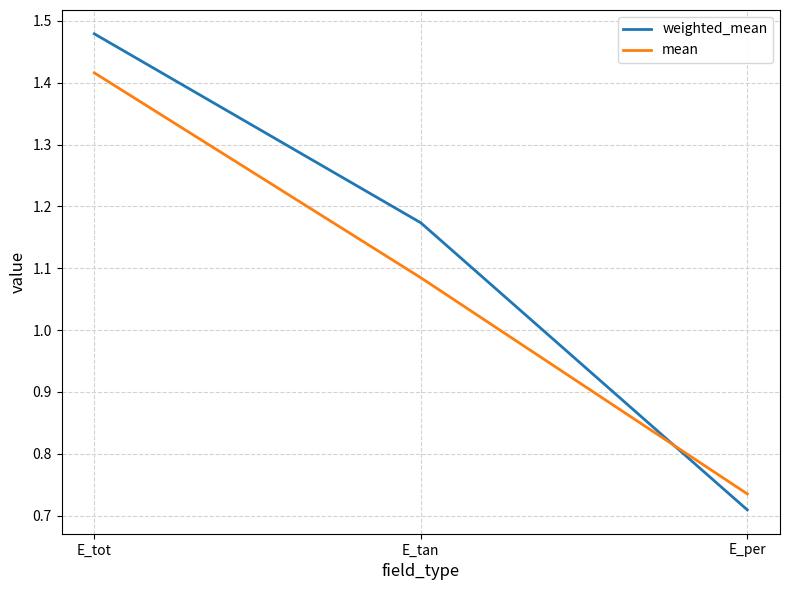

What is the difference between the weighted_mean values at E_tan and E_per?

0.5